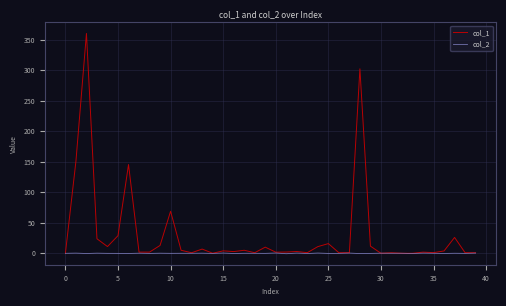

What is the maximum value for col_1?

360.0